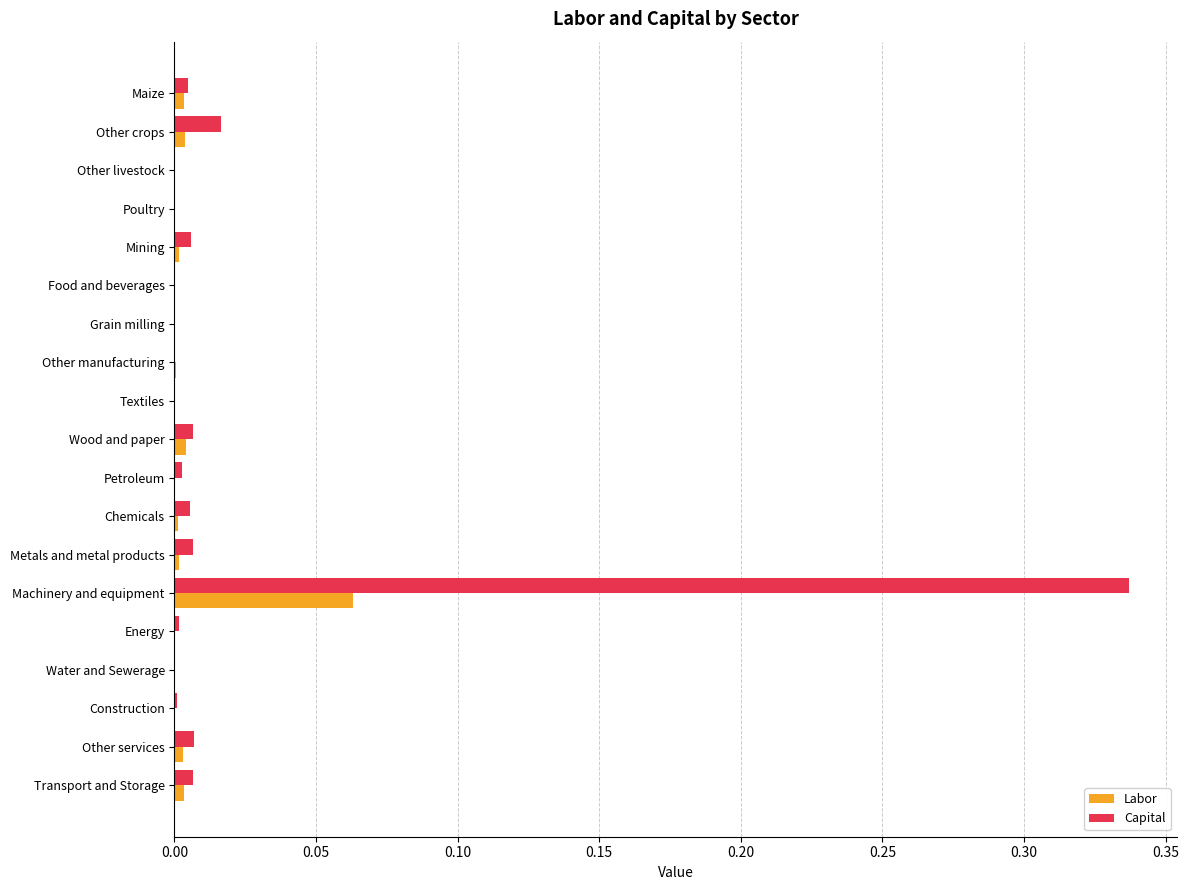

The value of Capital at Transport and Storage is 0.0. True or false?

True